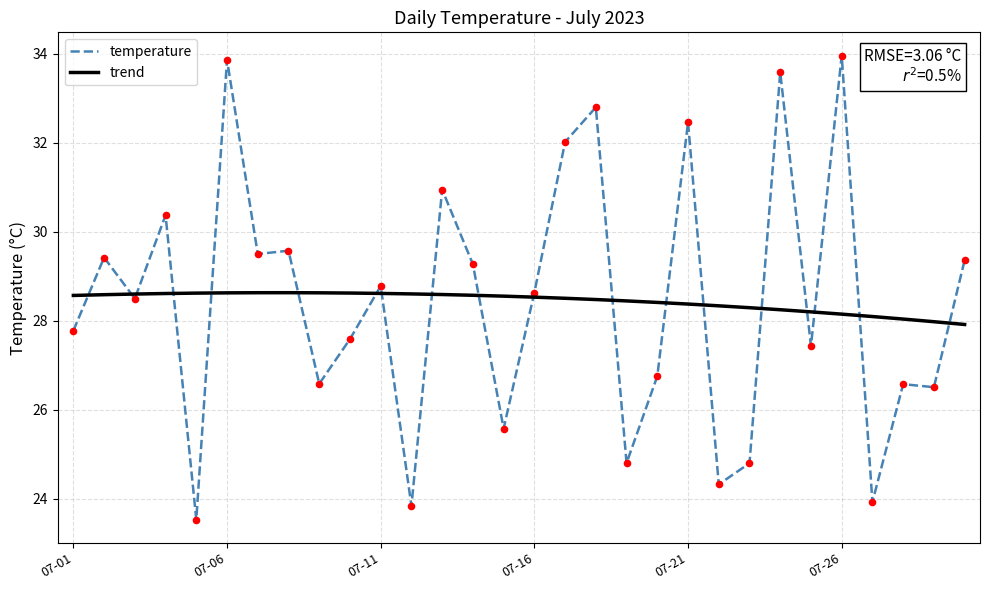

At how many categories does at least one series exceed 26?

30